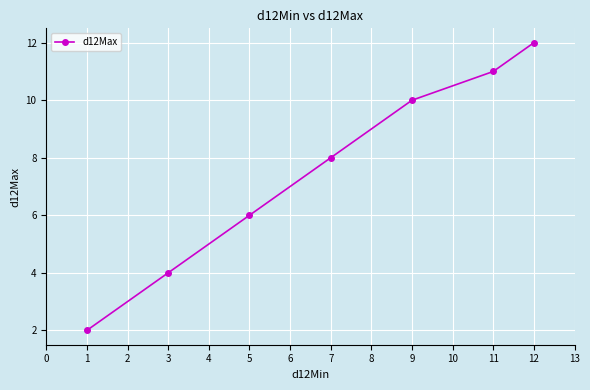

What is the average value?

8